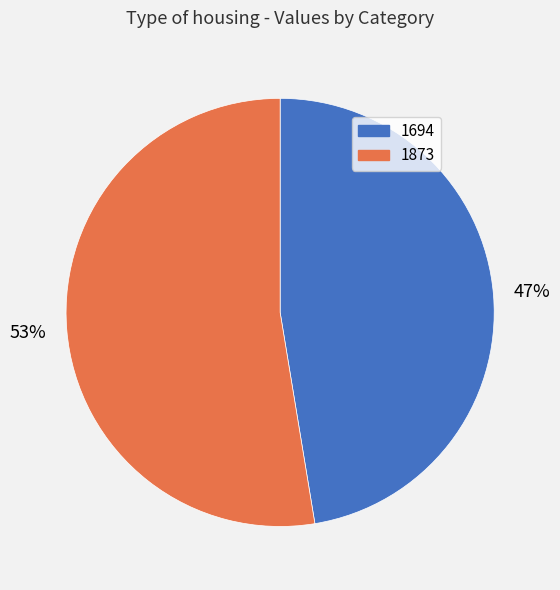

Which category has the biggest portion of the pie?

1873